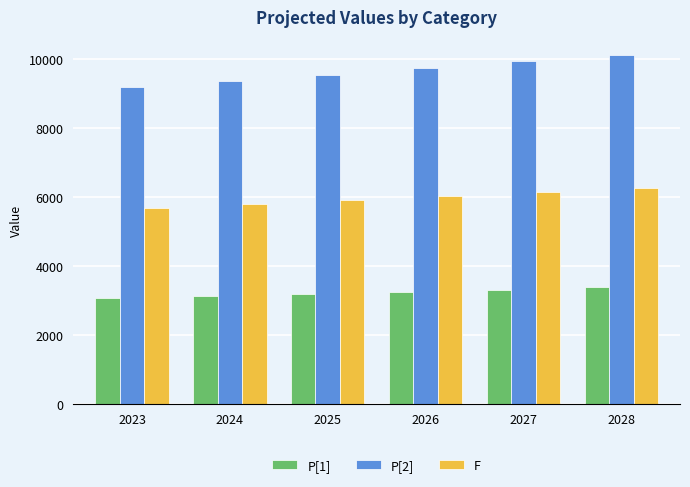

Which category has the highest value in the F series?

2028